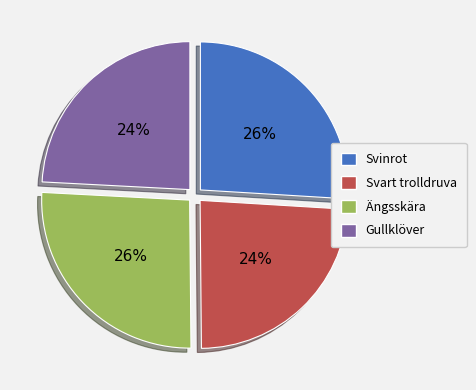

Does any single category account for the majority?

No